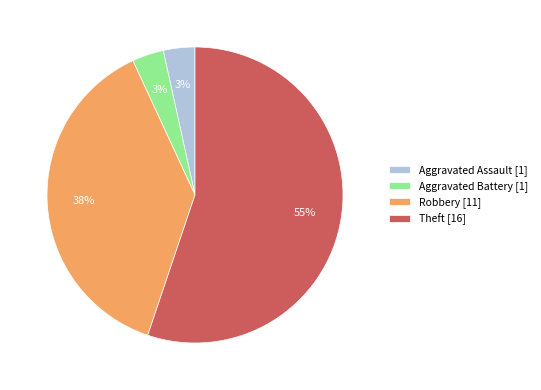

Which category accounts for the majority?

Theft [16]